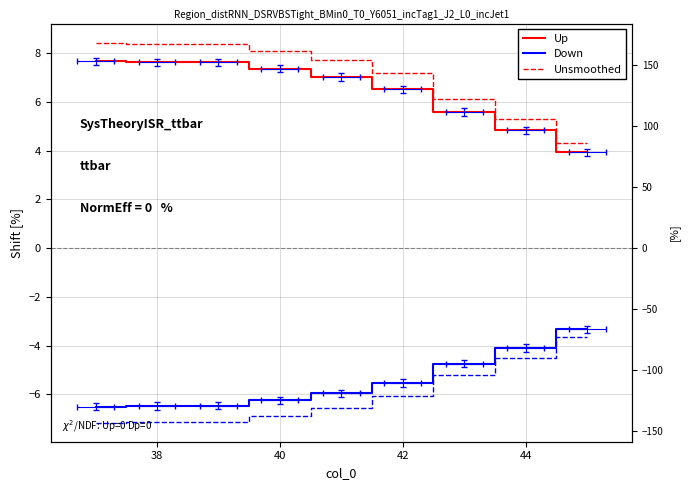

How many lines are shown in the chart?

3